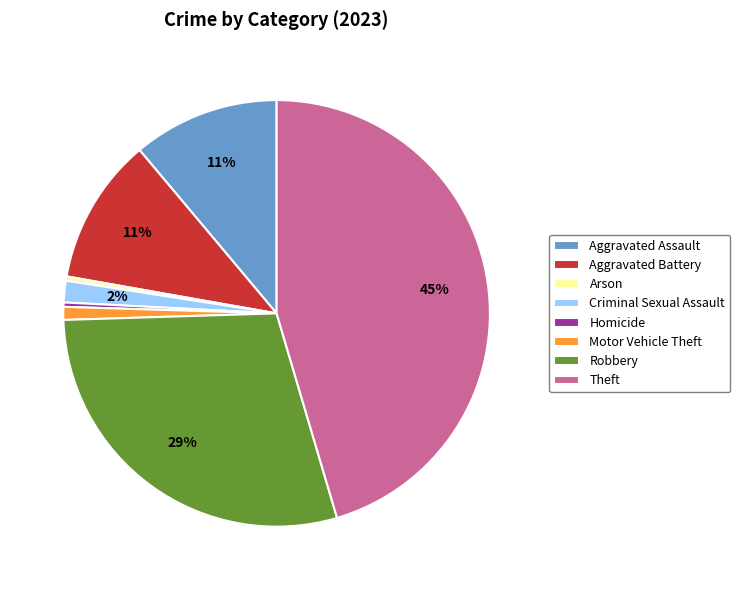

To the nearest percent, what is the difference between the Theft and Robbery slice percentages?

16%